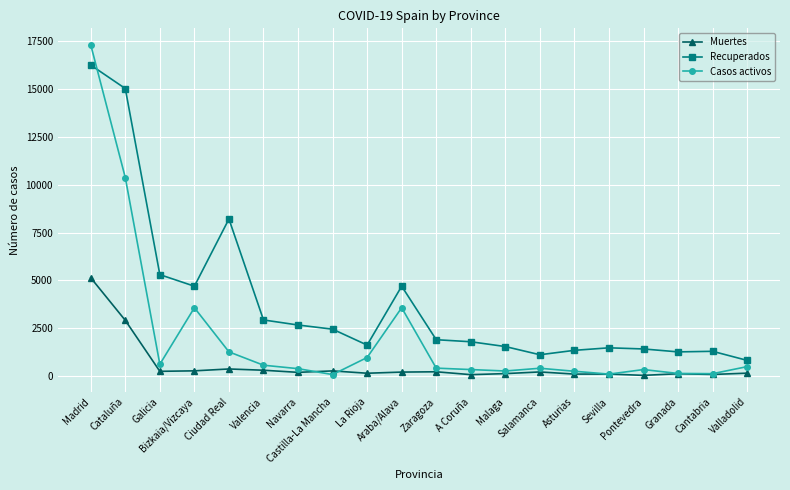

What is the highest value of the Muertes series?

5136